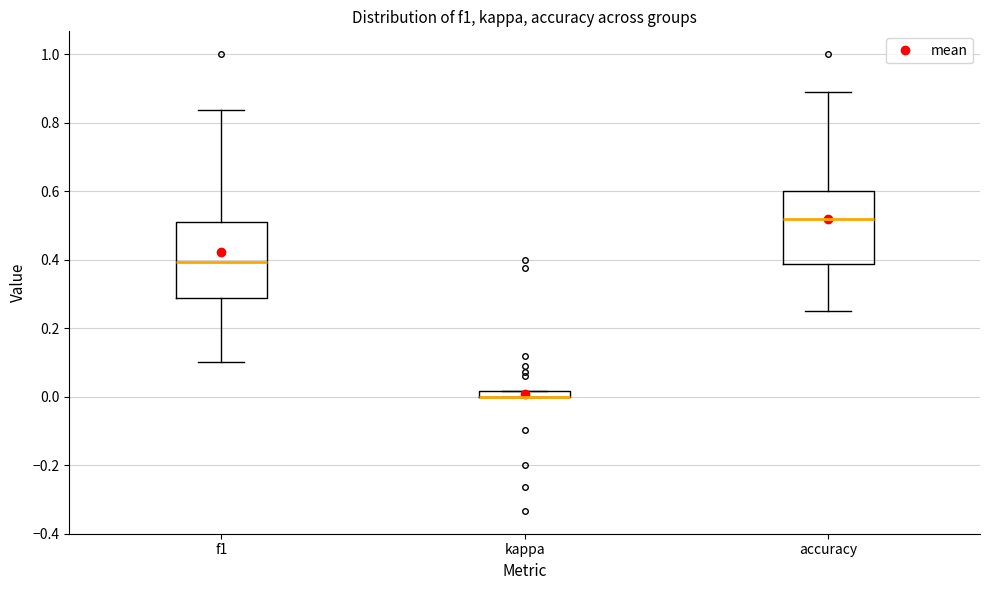

Where does the upper whisker of the box for accuracy end on the y-axis? The values are not printed on the chart, so give them approximately, as read against the axis.

0.88